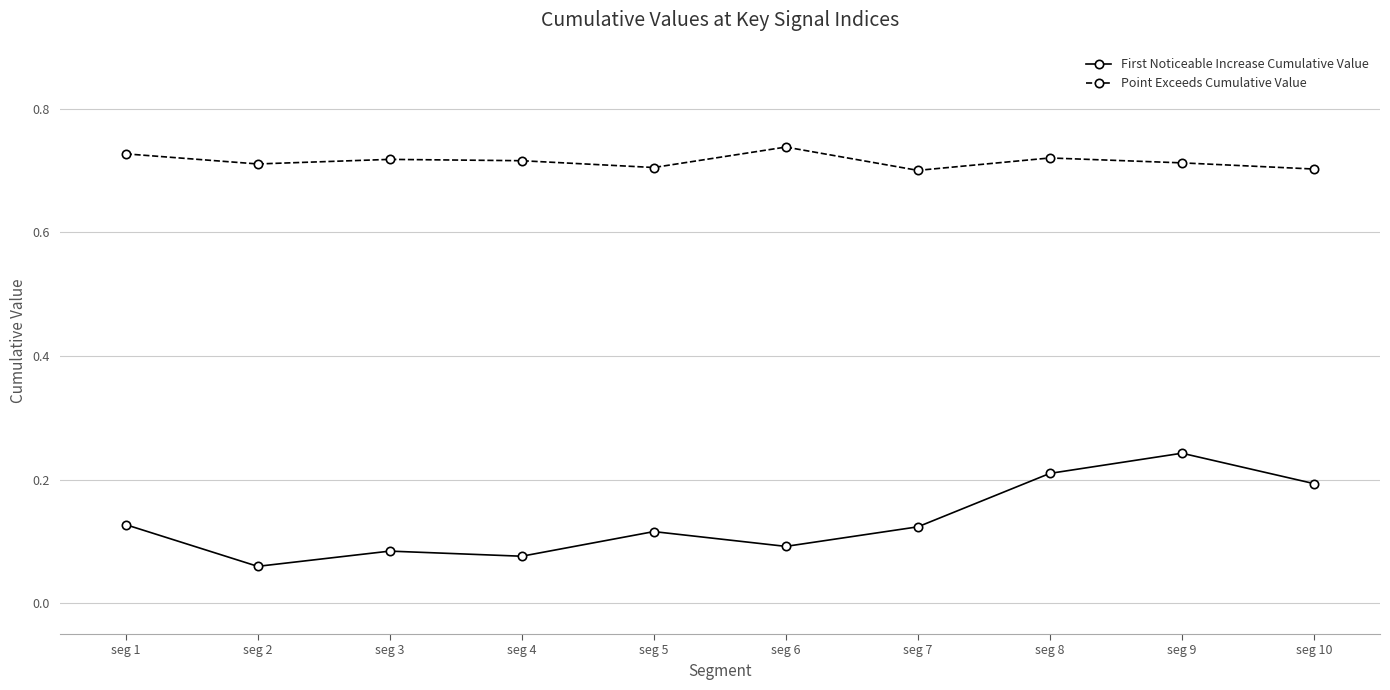

How many lines are shown in the chart?

2